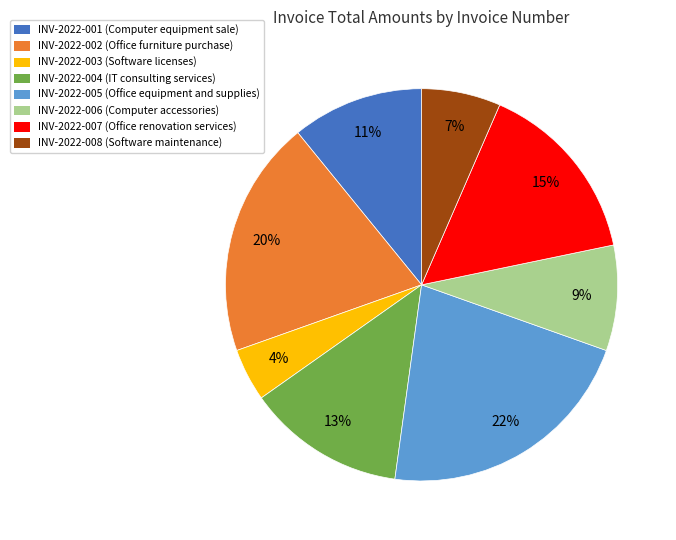

To the nearest percent, what is the average slice percentage?

12%